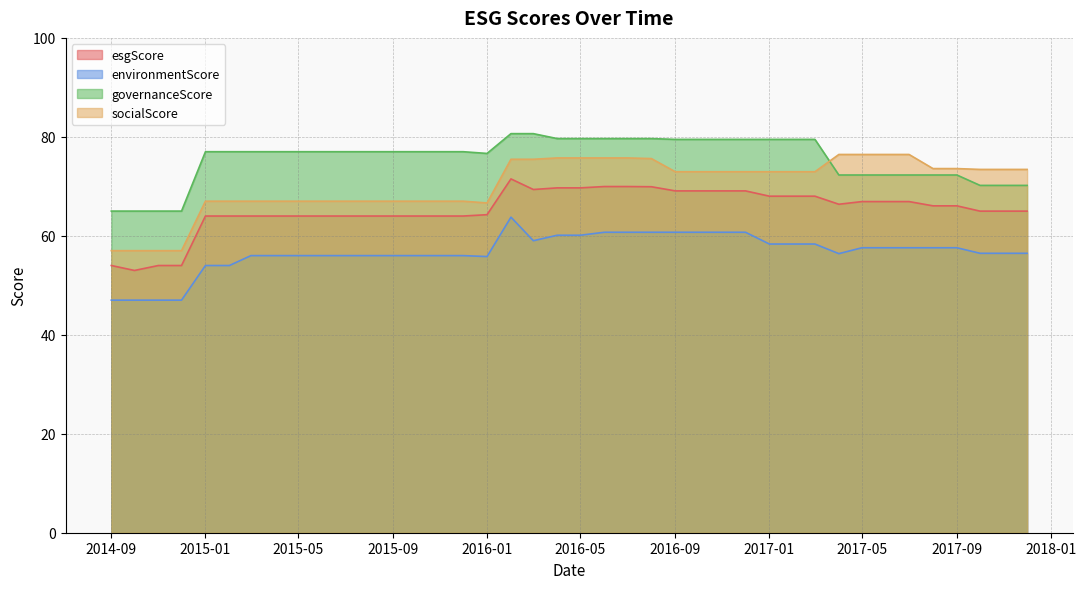

How many interior local valleys does the environmentScore series have?

3